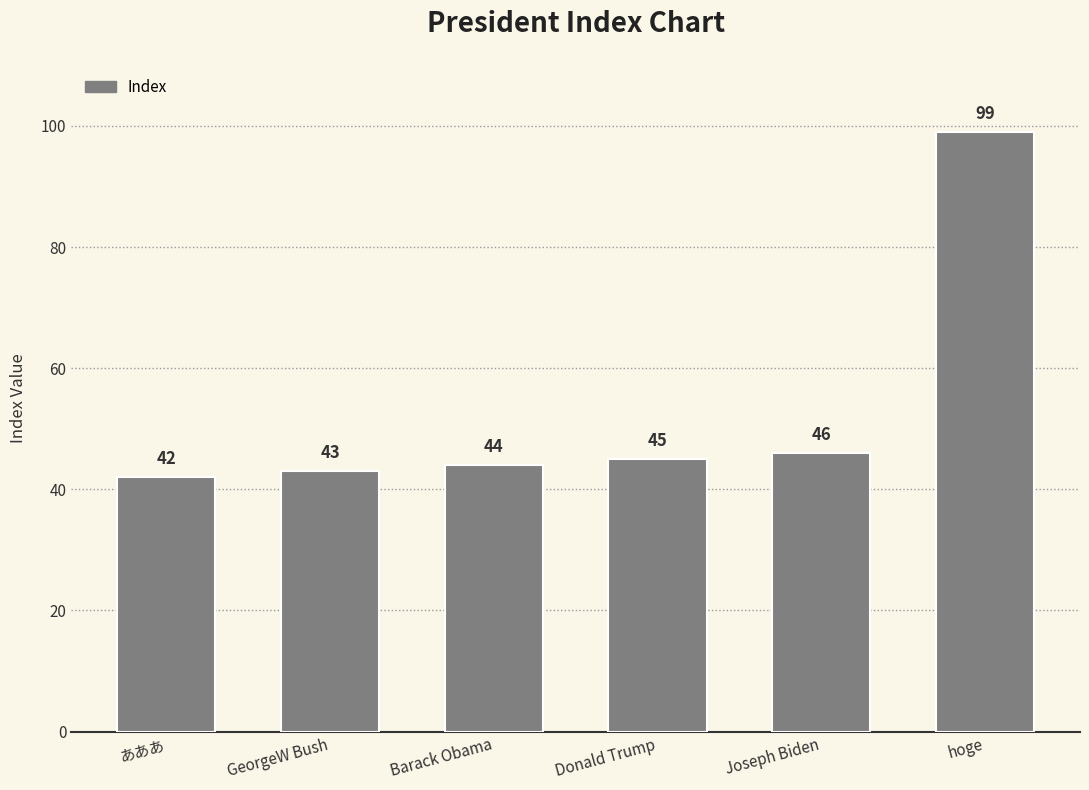

Where is the data nearest to the value 70?

Joseph Biden